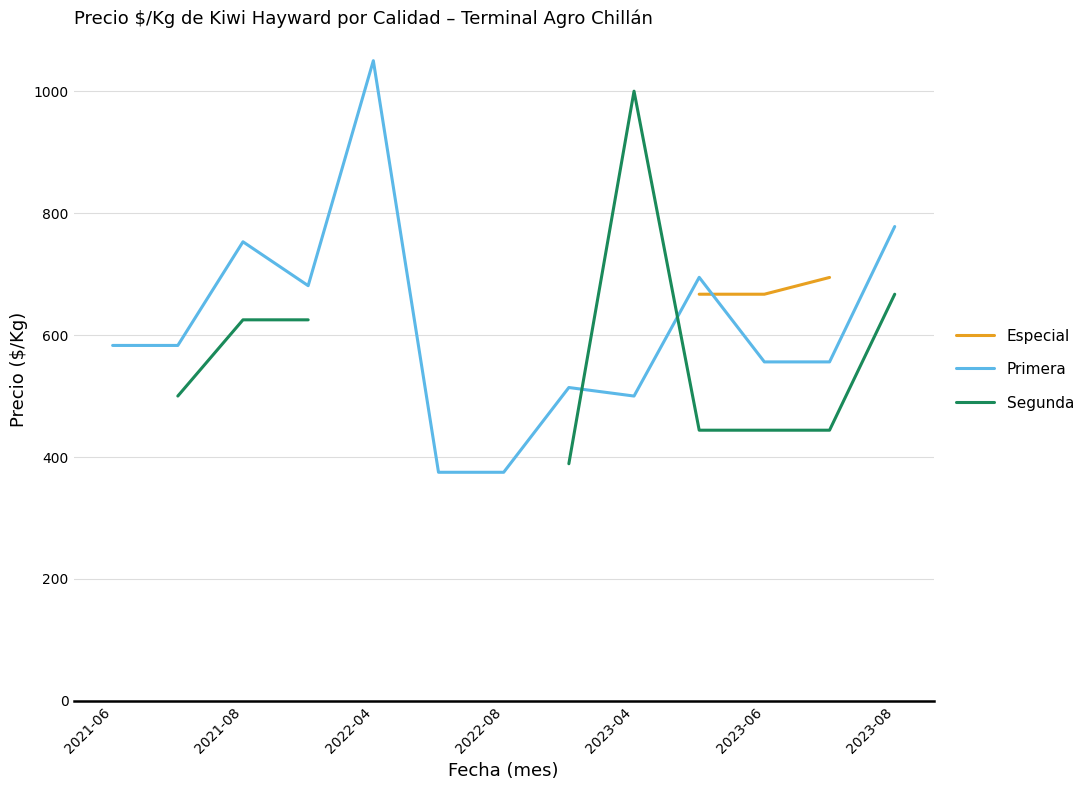

True or false: Segunda and Especial intersect in this chart.

False